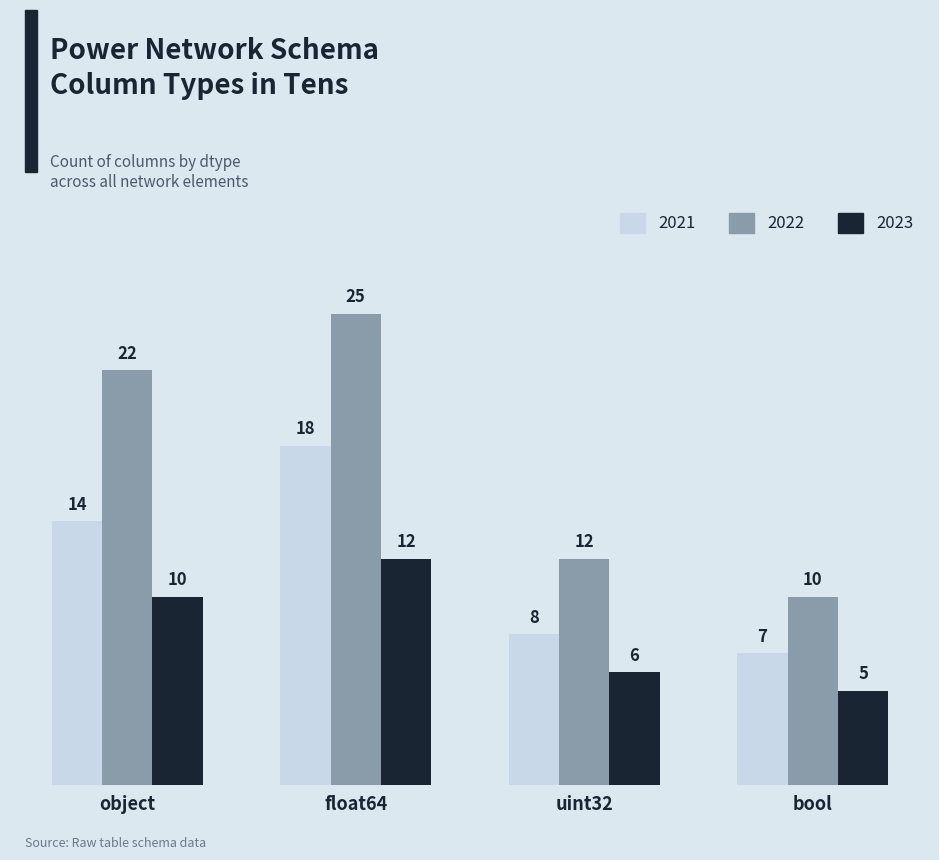

Reading right to left, what are all the values shown in this chart?

2021: bool=7	uint32=8	float64=18	object=14
2022: bool=10	uint32=12	float64=25	object=22
2023: bool=5	uint32=6	float64=12	object=10